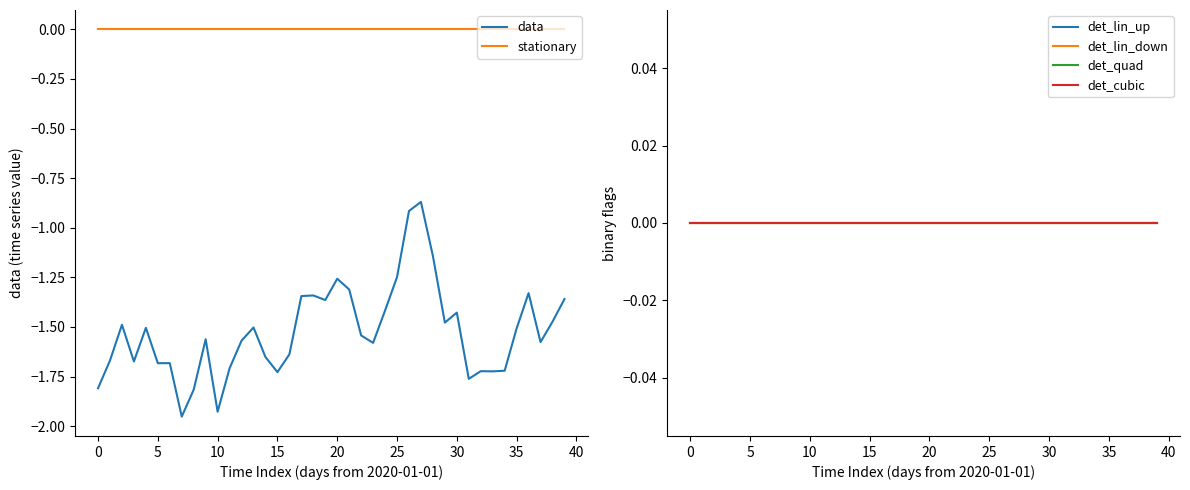

True or false: stationary and data cross at least once.

False